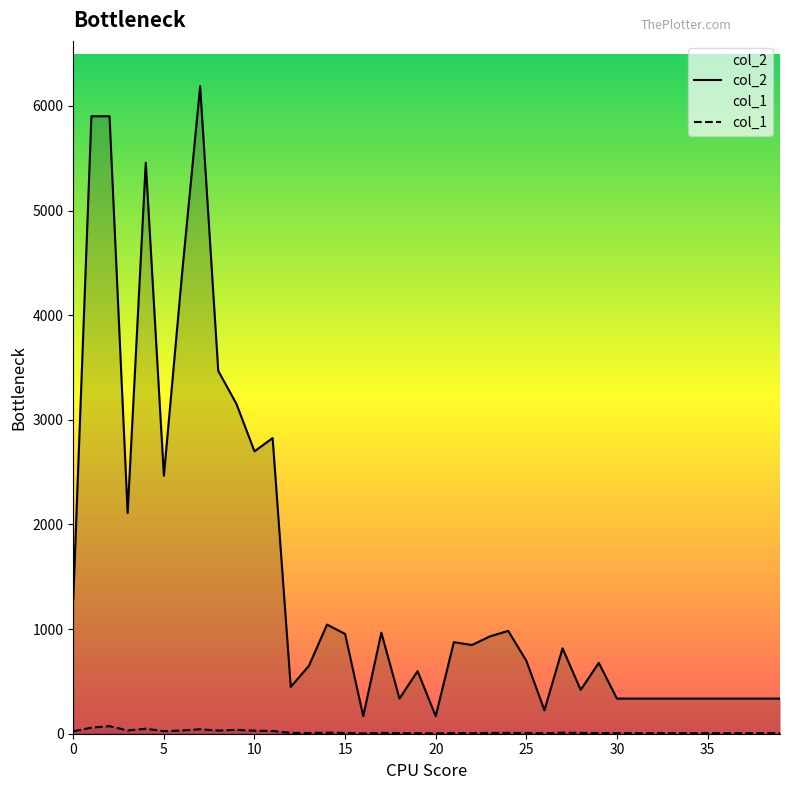

What is the difference between the maximum and minimum values in the col_2 series?

6021